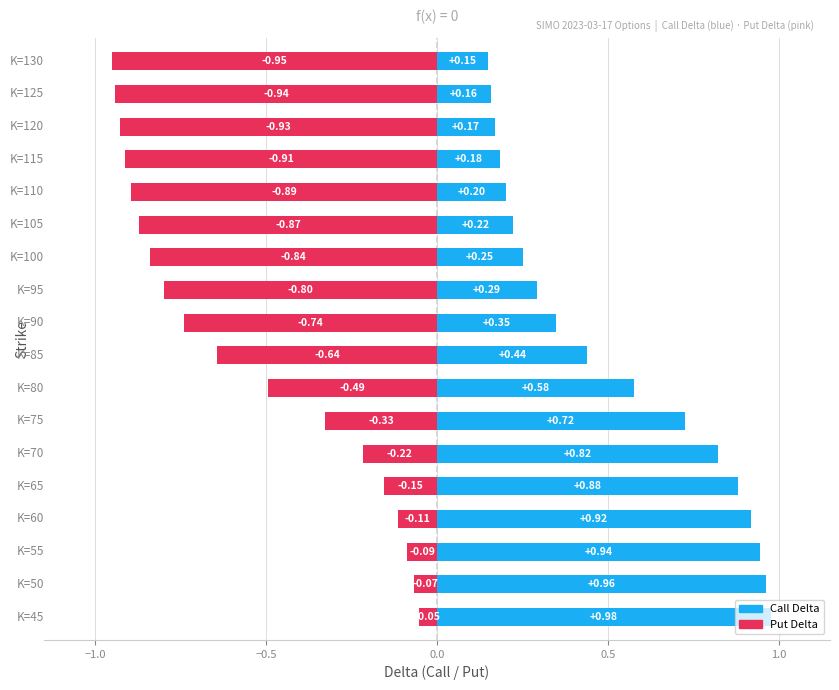

Does the chart contain stacked bars?

No